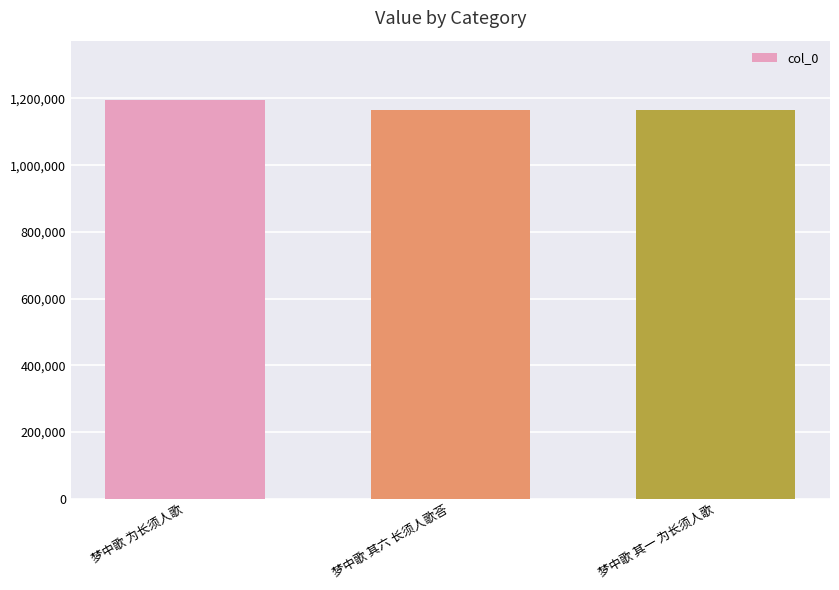

What is the smallest value displayed?

1165352